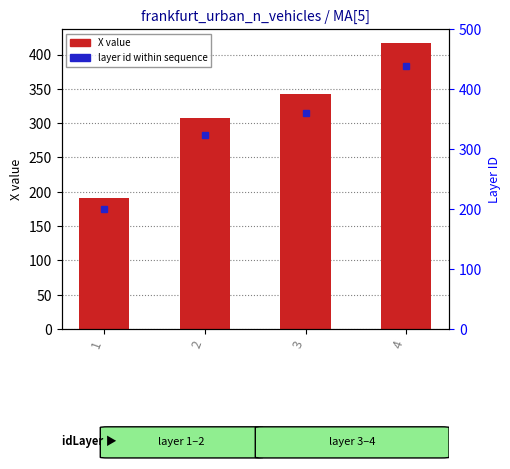

What is the change in value from 3 to 4?

+74.3